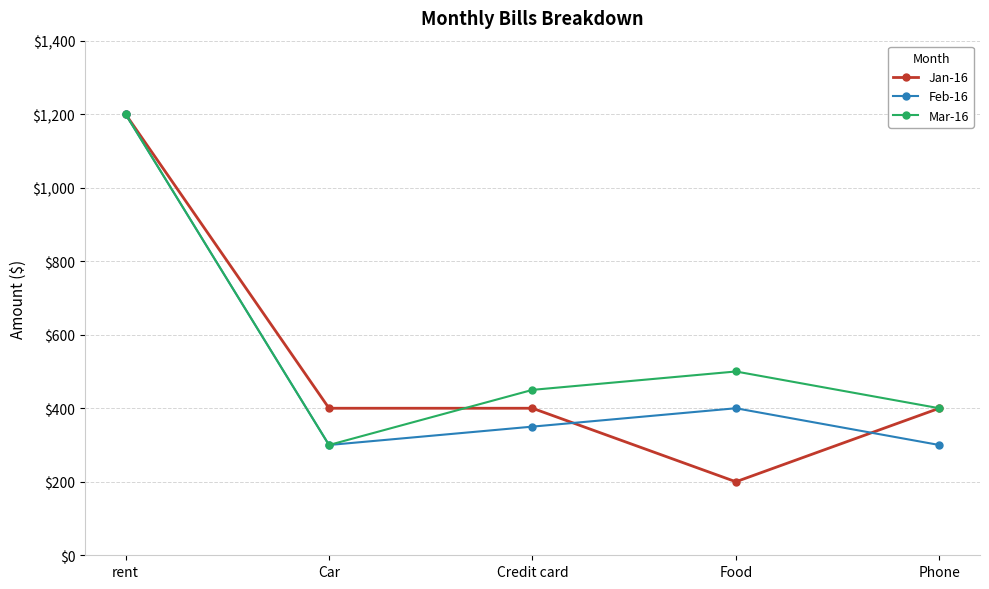

Which series changed the most between rent and Phone?

Feb-16